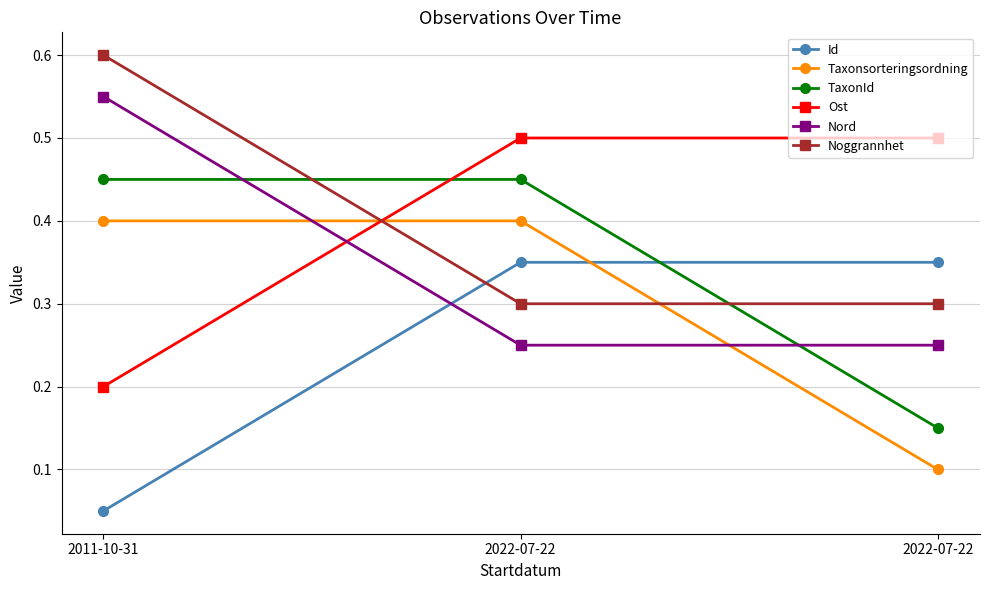

How many distinct data groups are displayed?

6